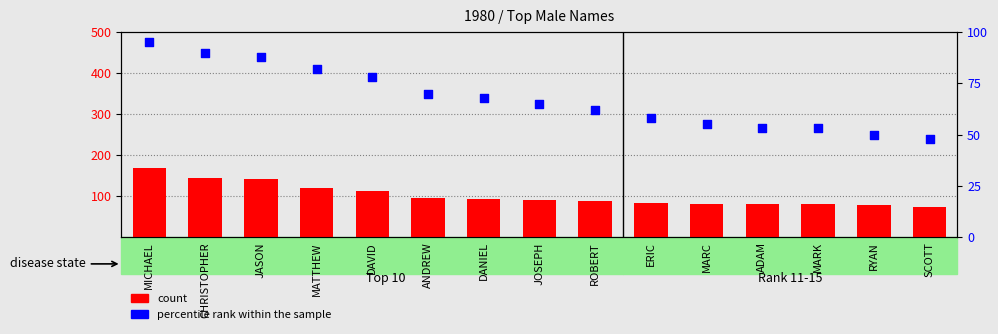

What is the total value across all series at DANIEL?

162